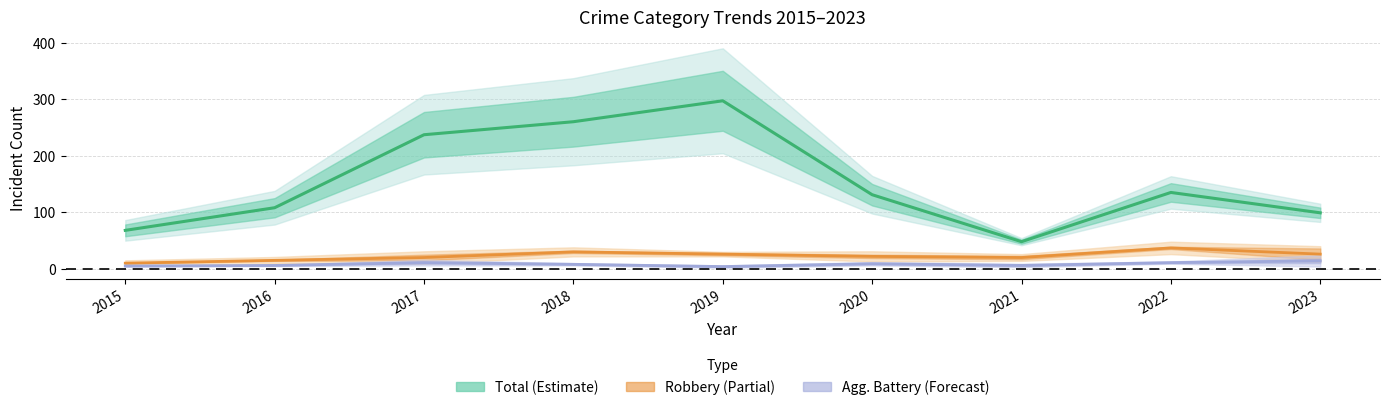

Count the number of categories in the chart.

9